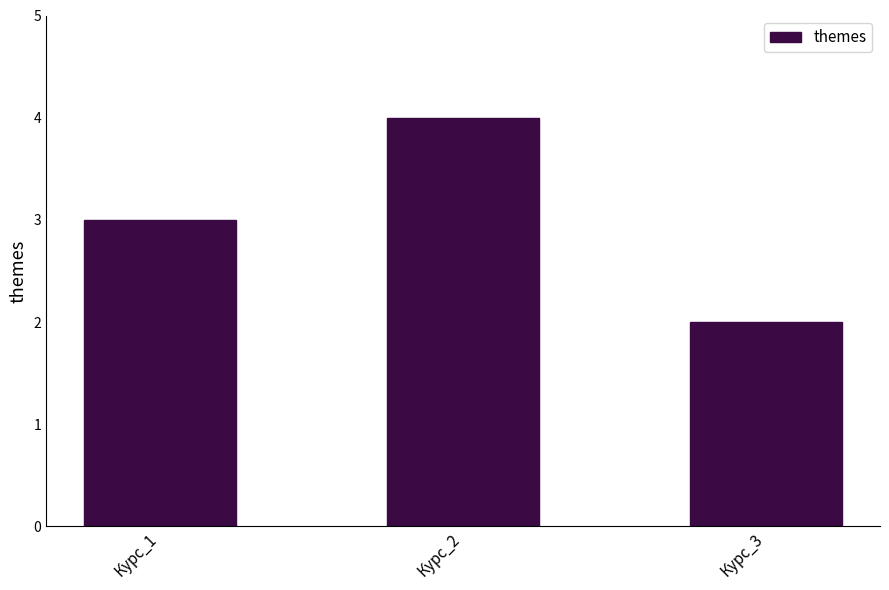

List the labels in order of value, largest first.

Курс_2, Курс_1, Курс_3